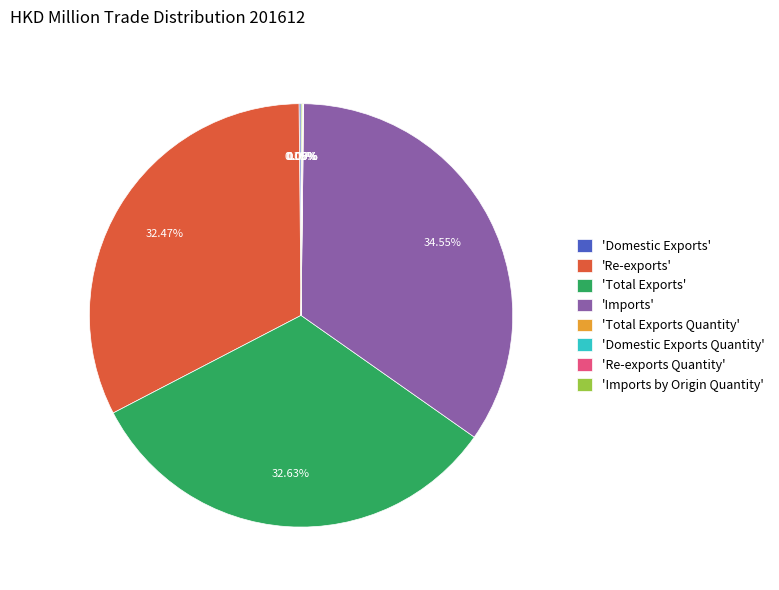

What is the largest slice in the pie chart?

'Imports'